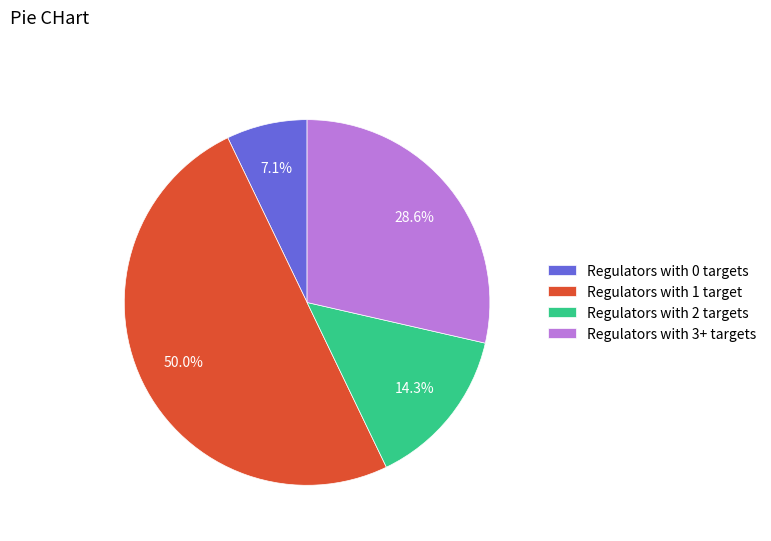

Which category has the biggest portion of the pie?

Regulators with 1 target